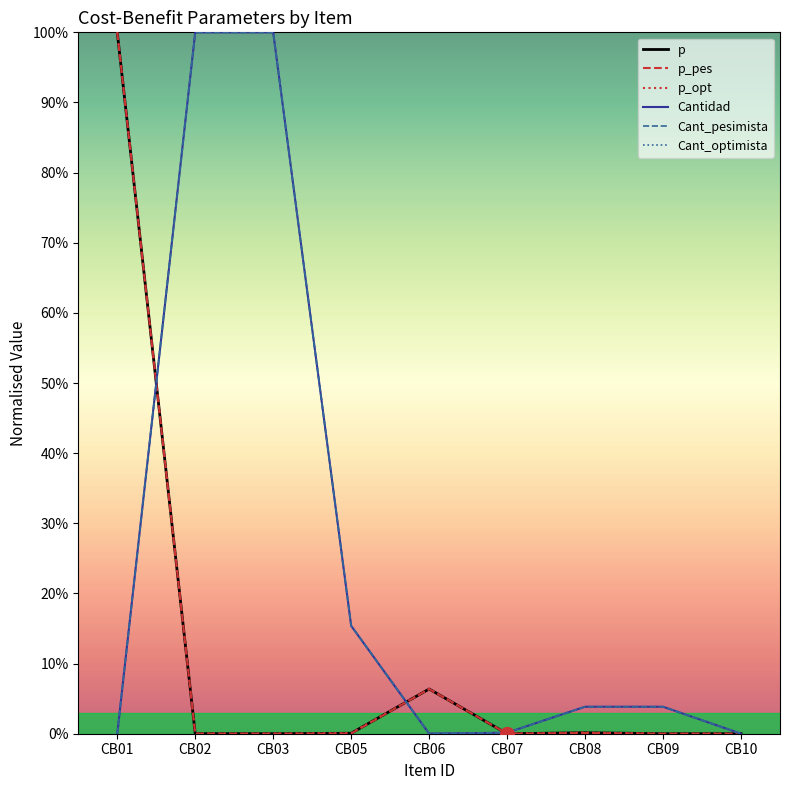

What is the difference between the maximum and minimum values in the p_pes series?

1.0